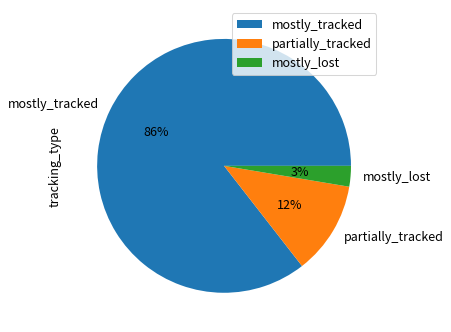

To the nearest percent, what is the average slice percentage?

33%